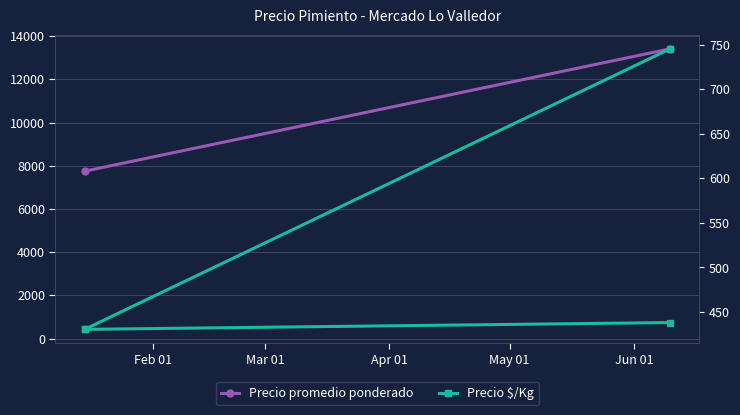

The Precio $/Kg series shows 203.9 at Feb 01. True or false?

False